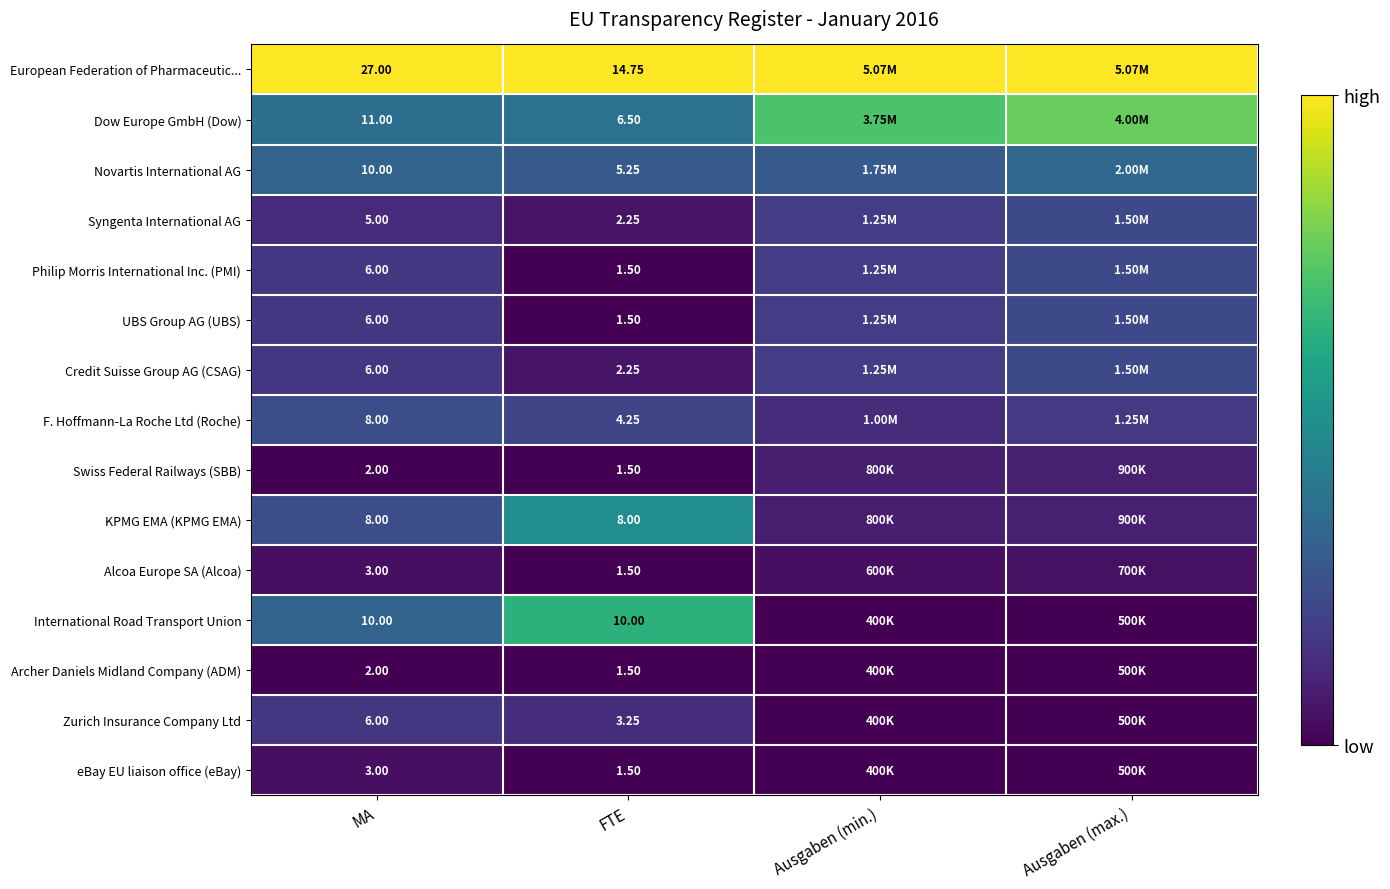

Which series changed the most between MA and FTE?

European Federation of Pharmaceutic...